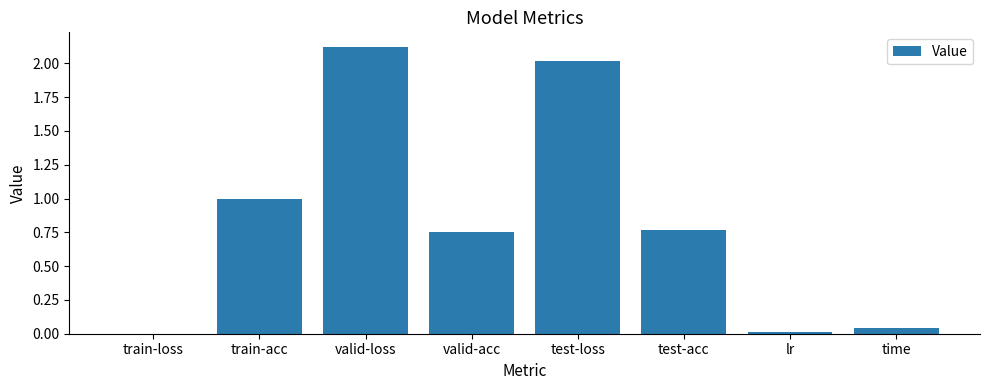

What is the sum of the values at valid-loss and test-loss?

4.1